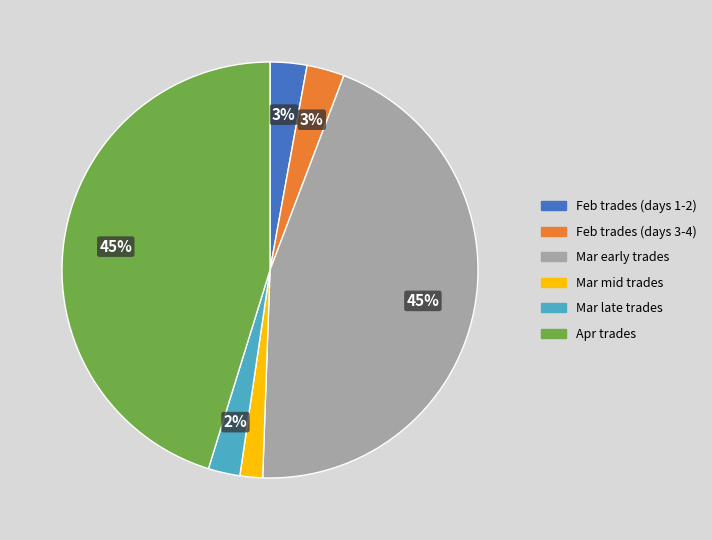

Does any single category account for the majority?

No